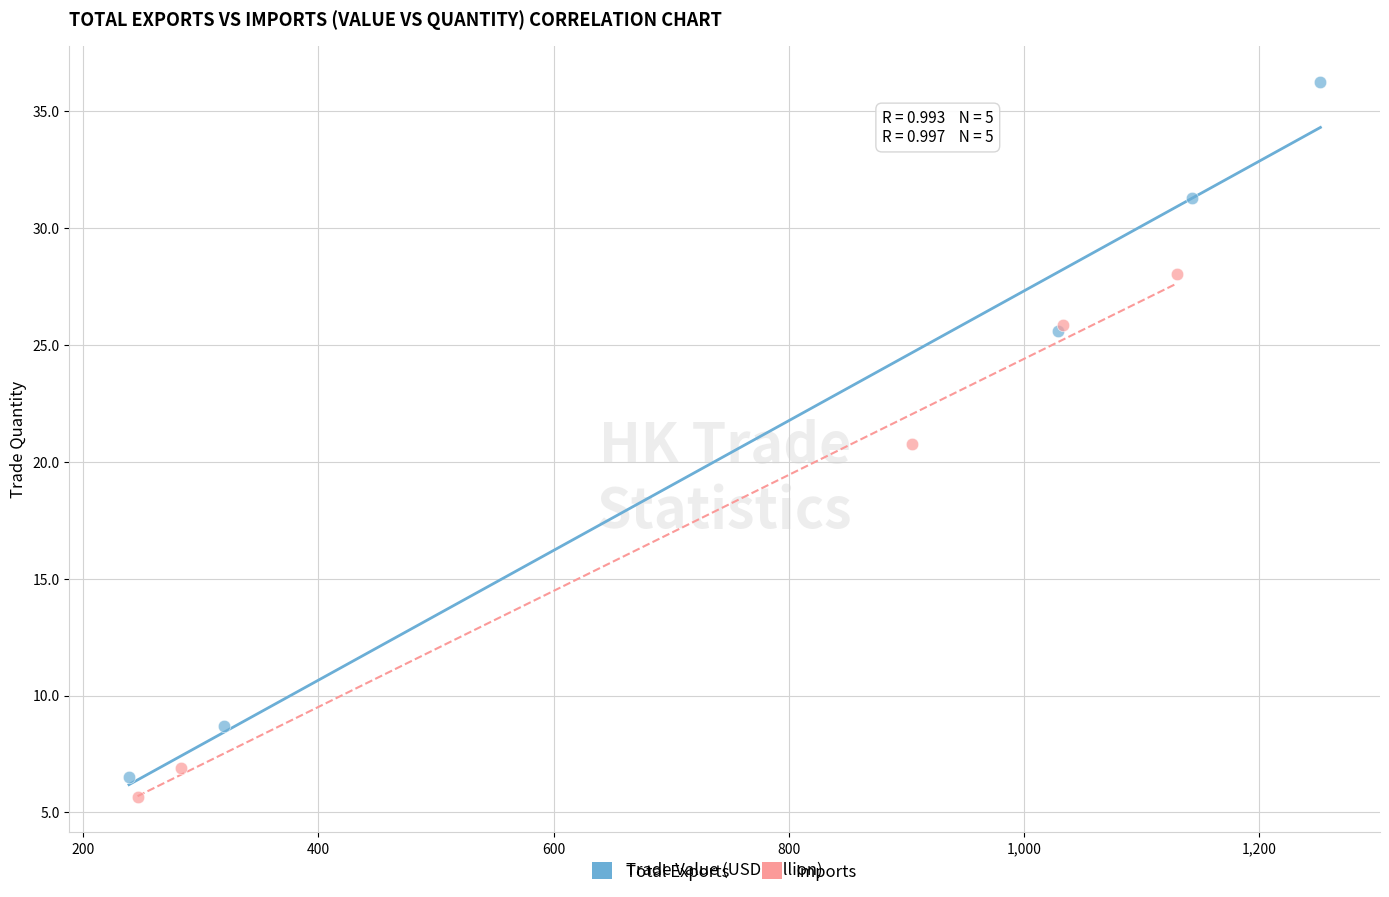

What are all the series names shown in the legend?

Total Exports, Imports